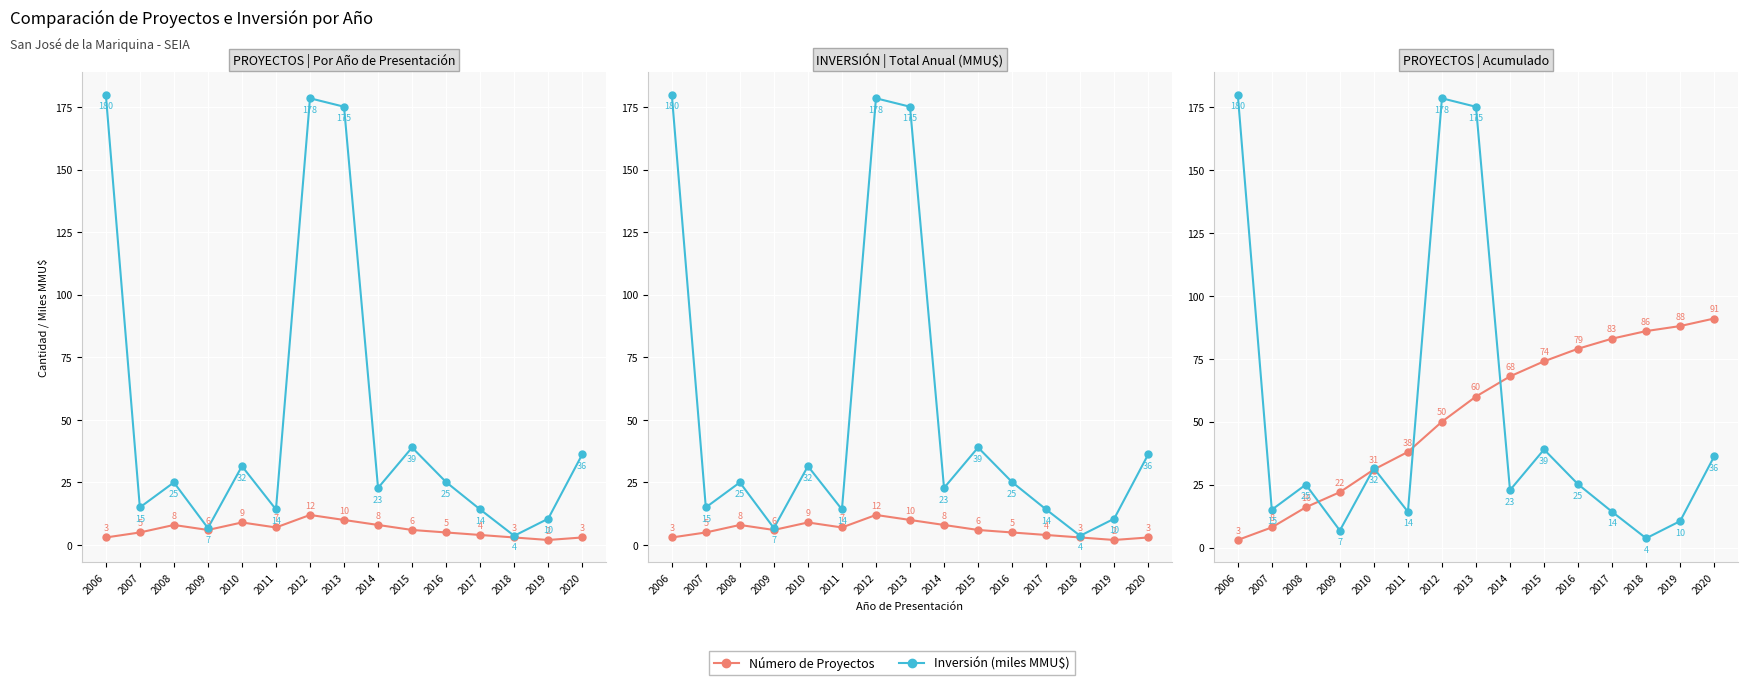

Reading left to right, list all the values displayed in this chart.

Número de Proyectos: 3.0	5.0	8.0	6.0	9.0	7.0	12.0	10.0	8.0	6.0	5.0	4.0	3.0	2.0	3.0
Inversión (miles MMU$): 180.0	15.0	25.0	6.8	31.5	14.2	178.5	175.1	22.8	39.0	25.1	14.2	3.7	10.5	36.2
Proyectos Acumulados: 3.0	8.0	16.0	22.0	31.0	38.0	50.0	60.0	68.0	74.0	79.0	83.0	86.0	88.0	91.0